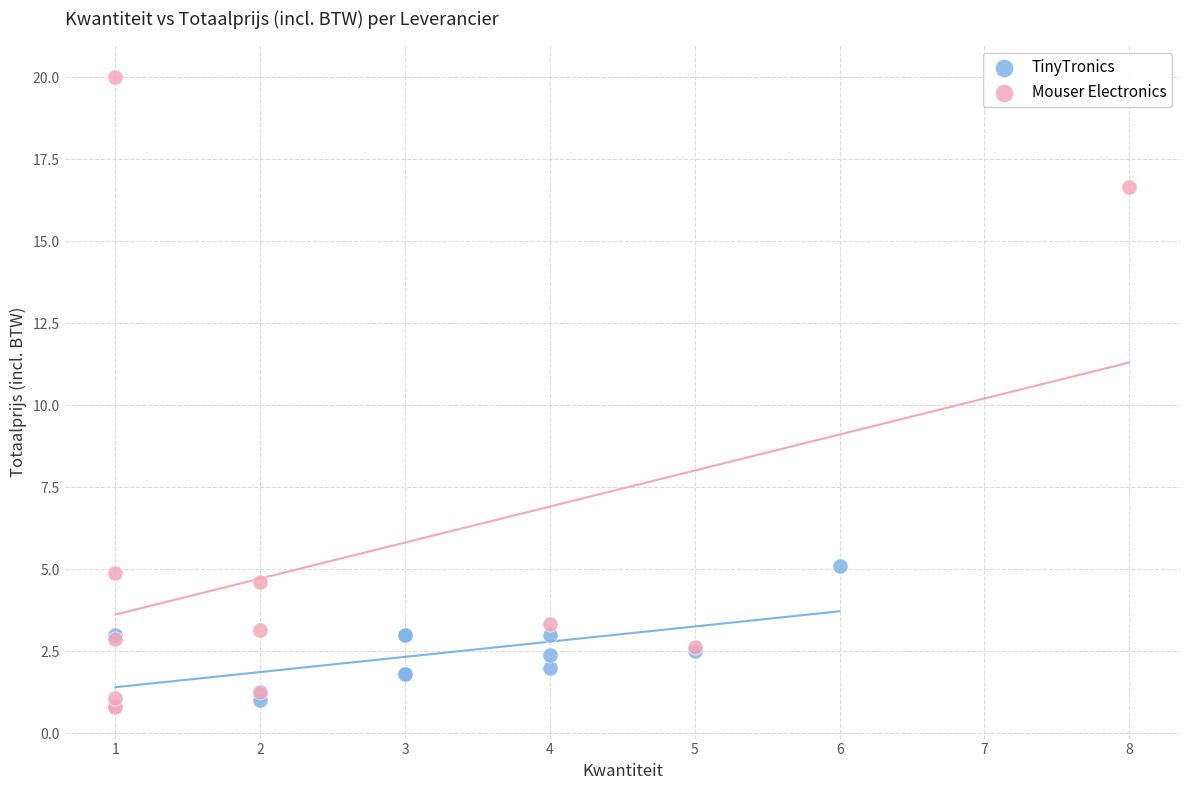

Which series has the largest Y range (max minus min)?

Mouser Electronics